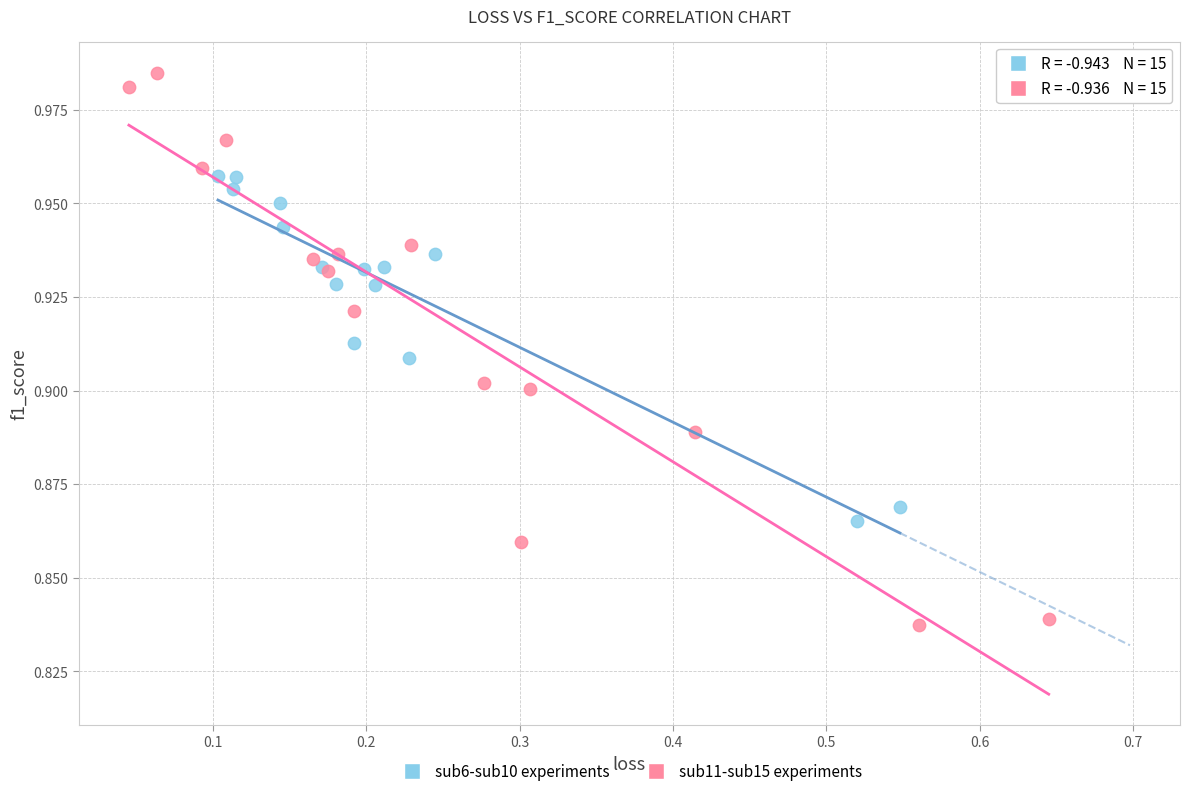

Which series reaches the maximum Y coordinate?

sub11-sub15 experiments